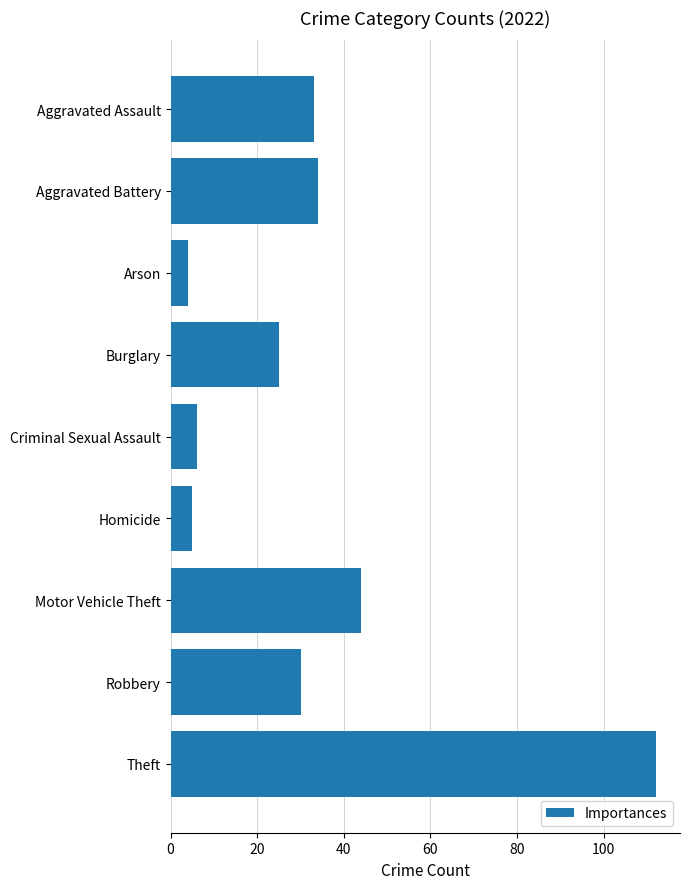

Rank the categories by value from highest to lowest.

Theft, Motor Vehicle Theft, Aggravated Battery, Aggravated Assault, Robbery, Burglary, Criminal Sexual Assault, Homicide, Arson